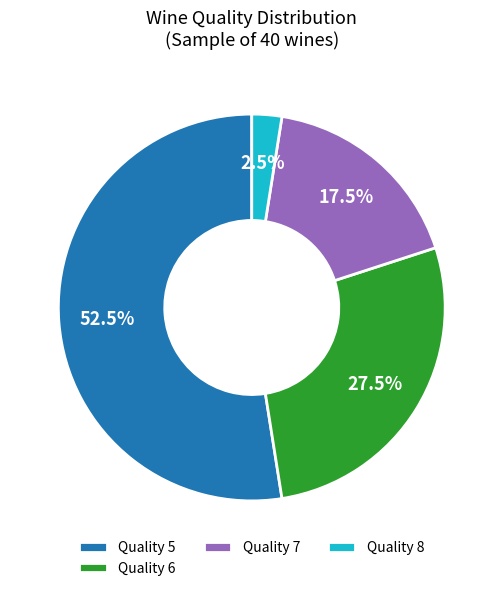

Which category has the smallest portion of the pie?

Quality 8